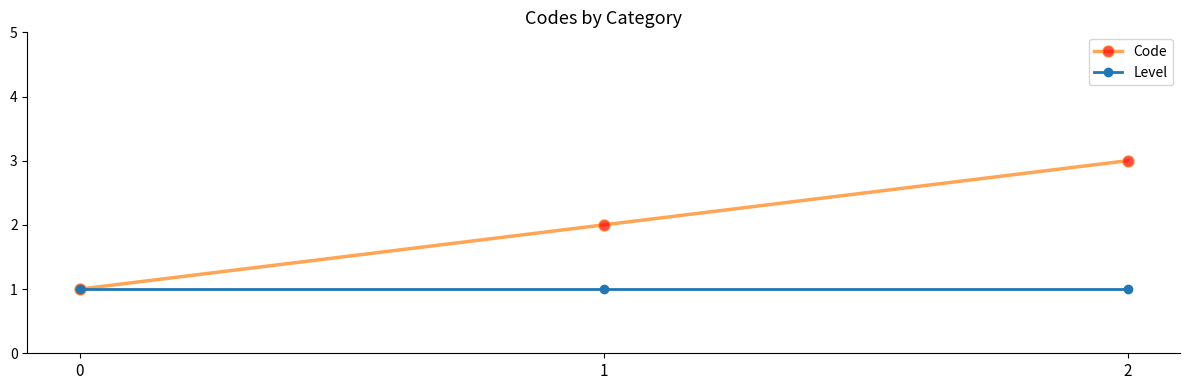

How many lines are shown in the chart?

2